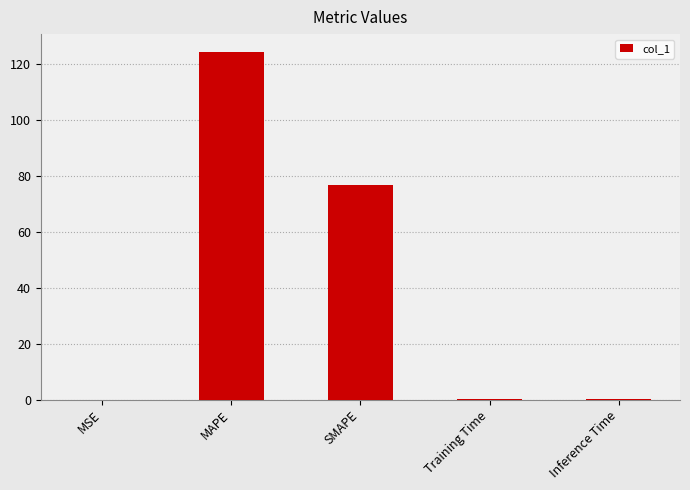

Is it true that the value at MSE is 0.0?

True